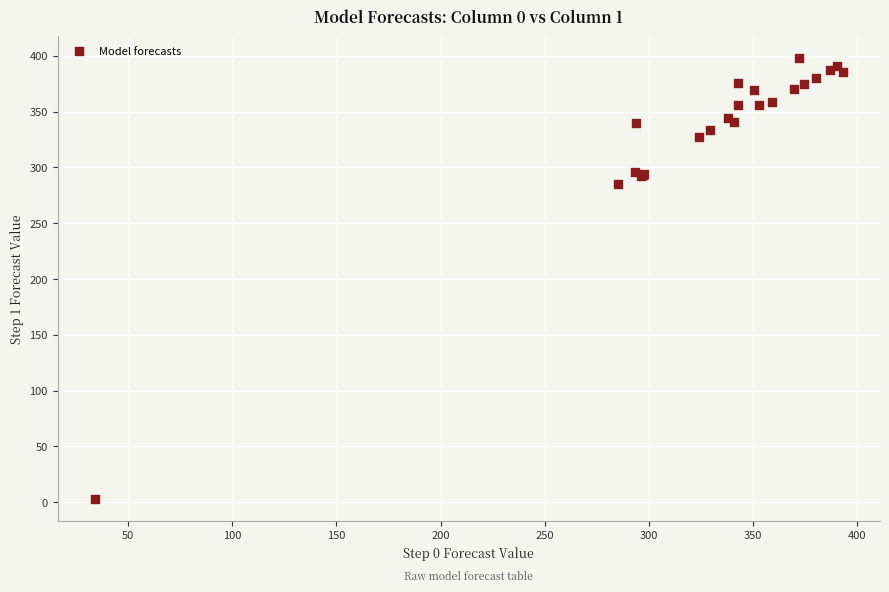

What Y value in the scatter plot is closest to 200?

285.0